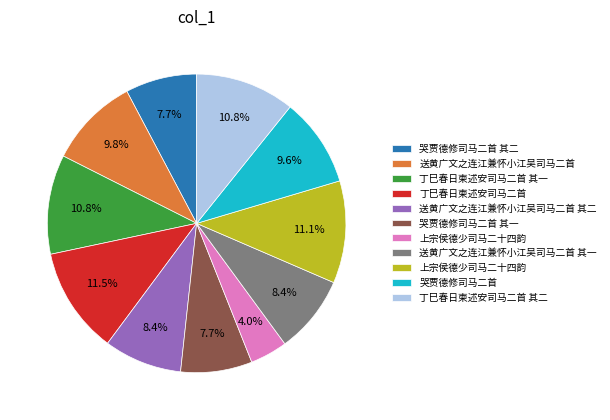

Does any single category account for the majority?

No